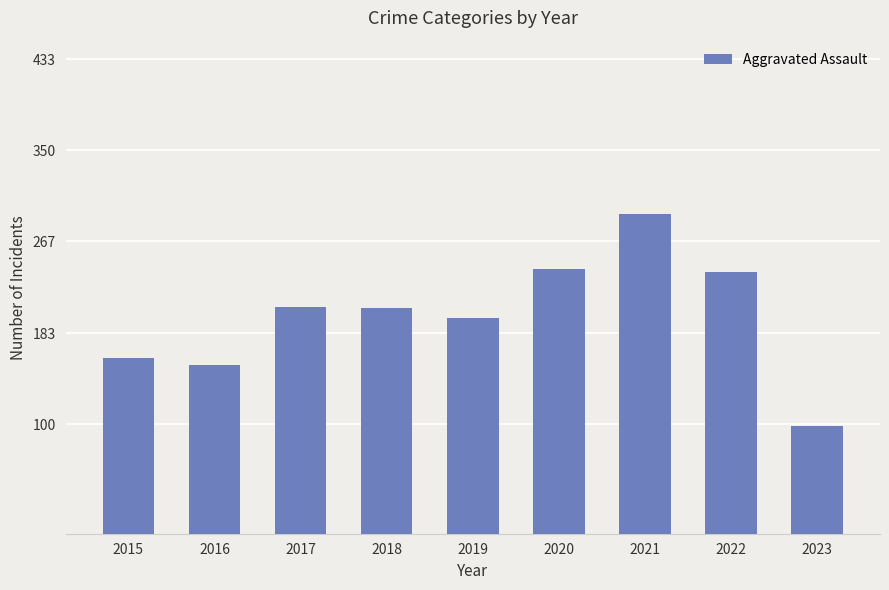

What is the value of the 9th bar from the left?

98